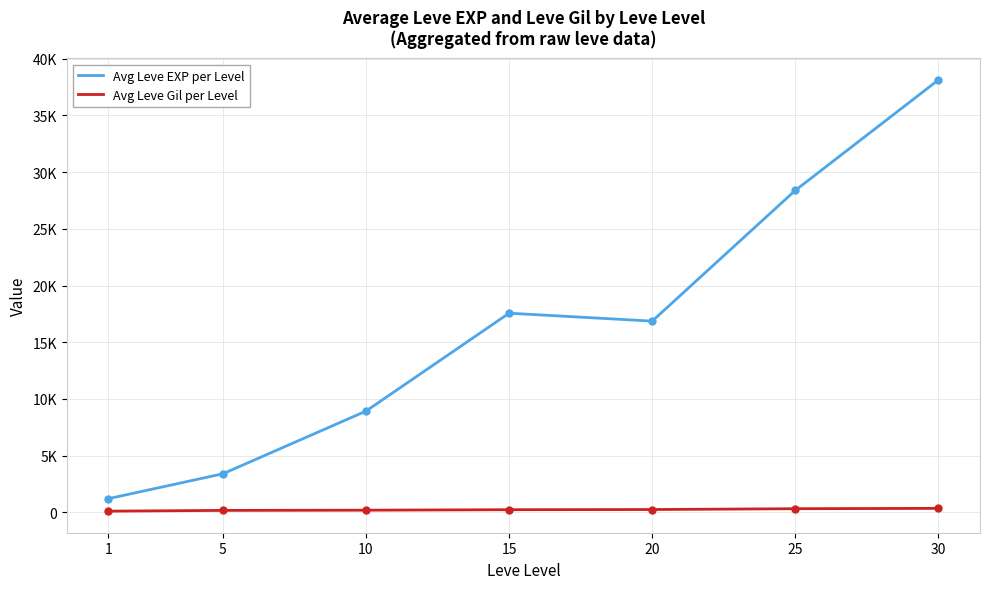

Rank the series by their maximum value, from lowest to highest.

Avg Leve Gil per Level, Avg Leve EXP per Level